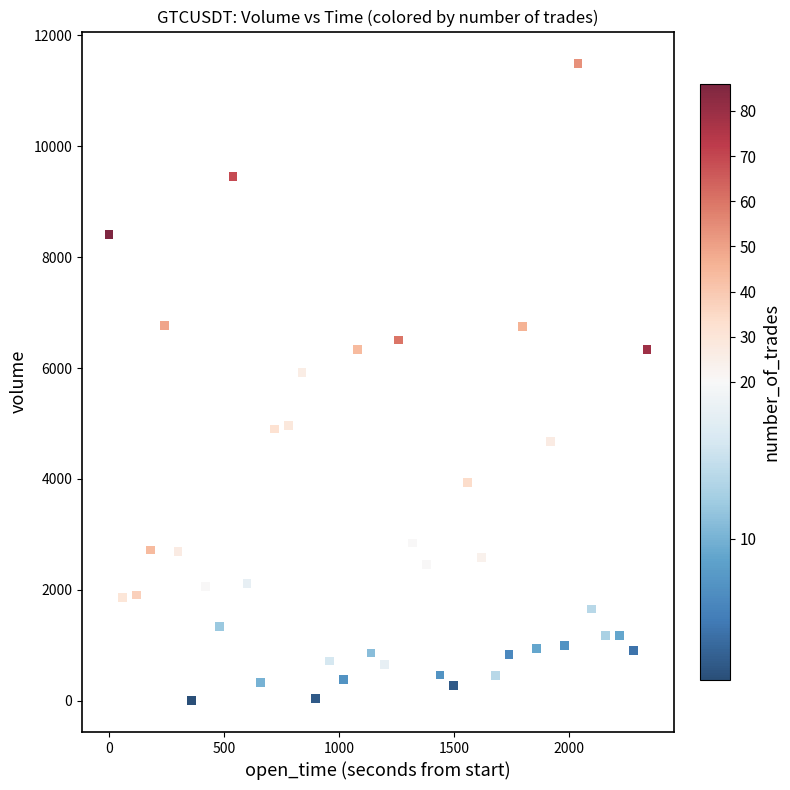

What Y value in the scatter plot is closest to 5751?

5914.5